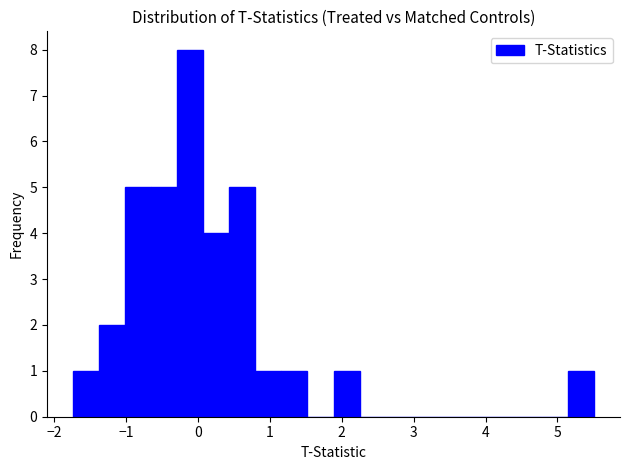

Around what value on the x-axis is the tallest bar? Give the approximate position of its centre, as read against the axis.

-0.1